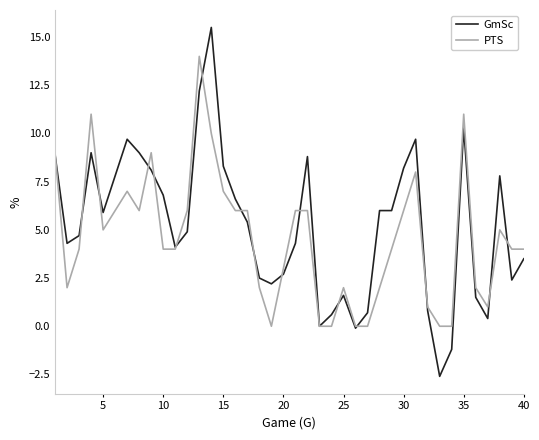

How many lines are shown in the chart?

2